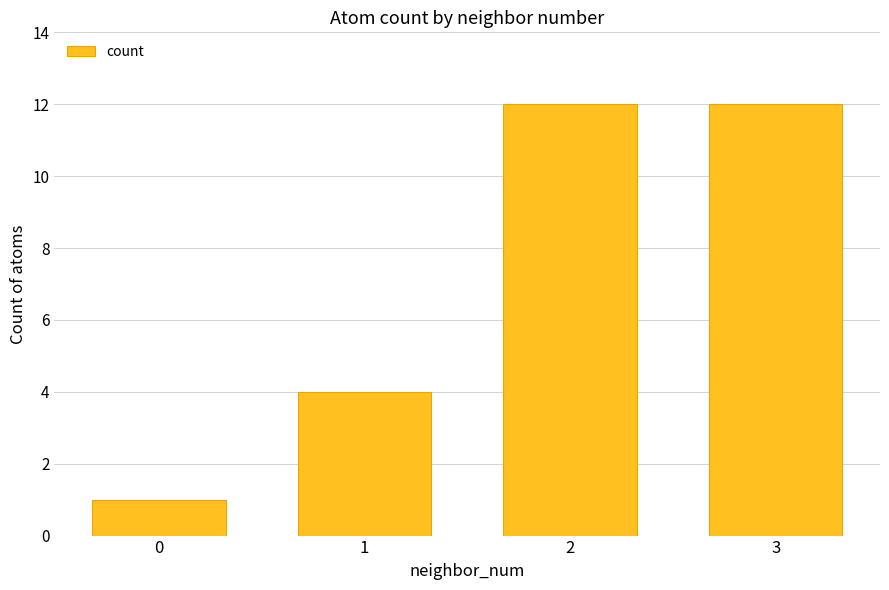

Reading left to right, list all the values displayed in this chart.

1	4	12	12